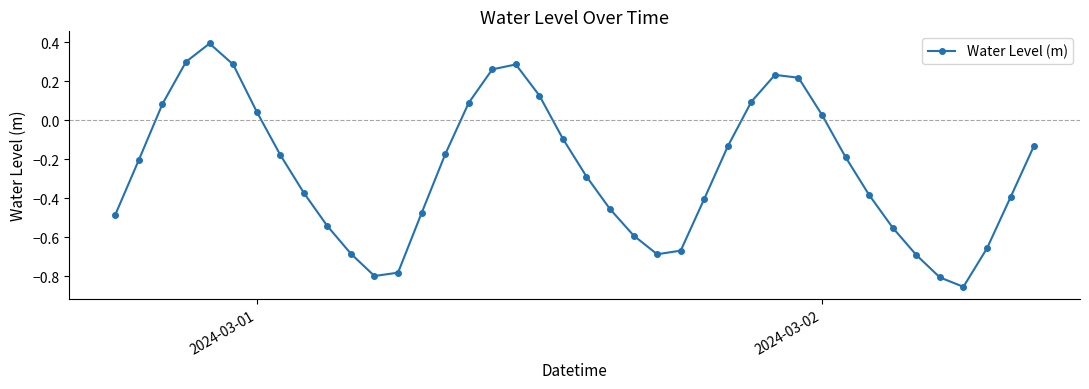

What is the sum of all values?

-10.2